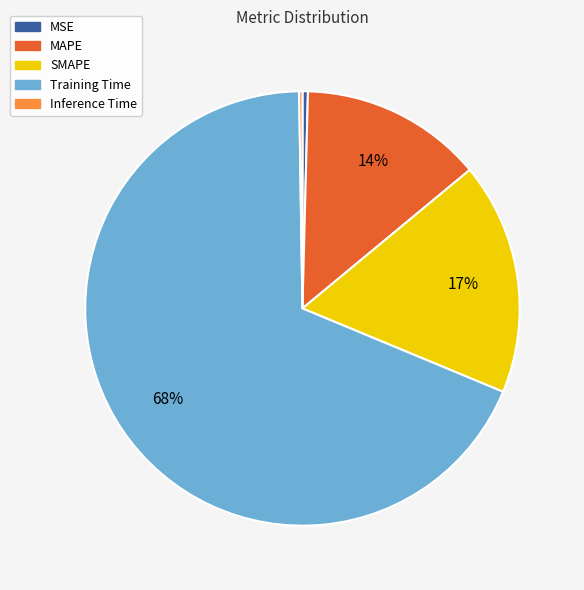

Do MSE and MAPE together represent more than half of the pie?

No